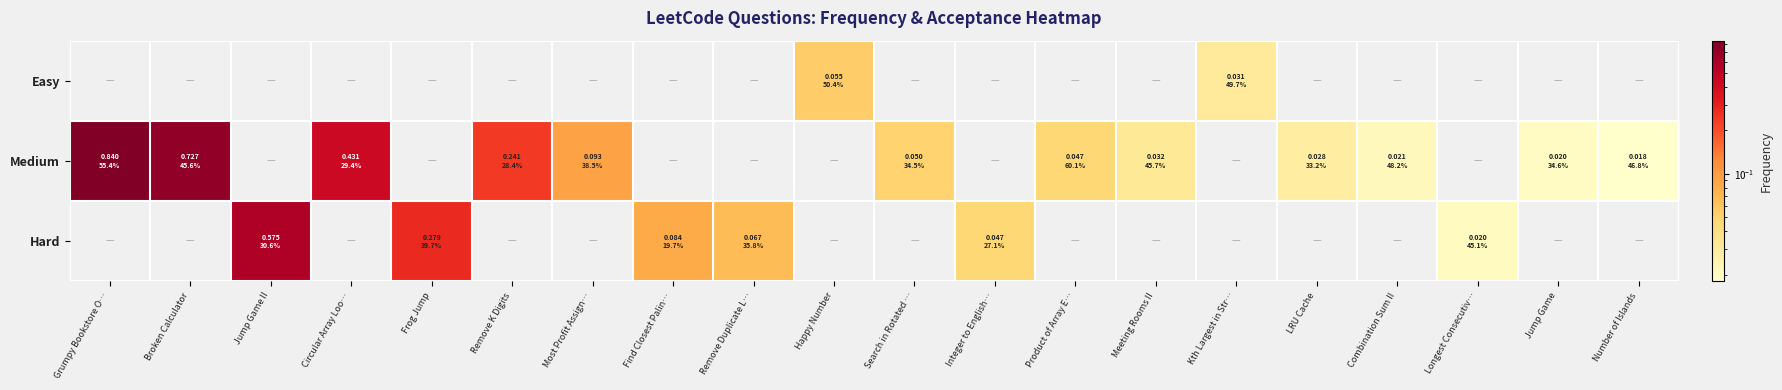

Which series has the widest spread of values?

Medium